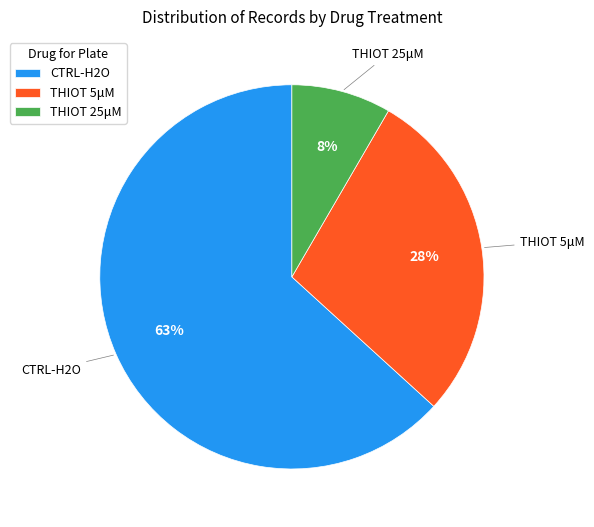

Does any single category account for the majority?

Yes